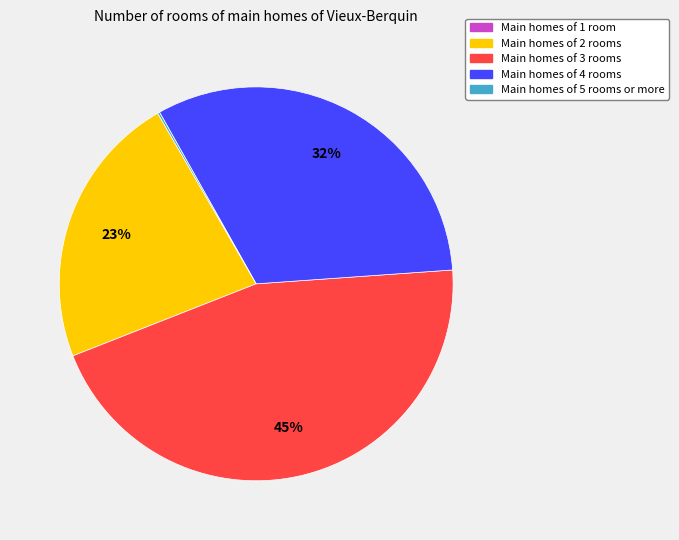

Does any single category account for the majority?

No